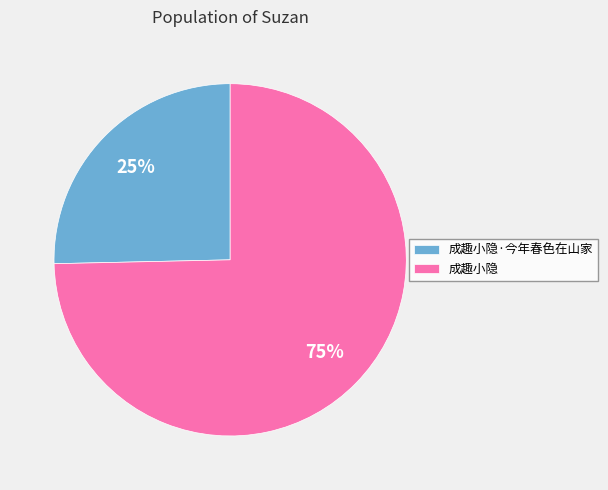

Which has a higher value, 成趣小隐 or 成趣小隐·今年春色在山家?

成趣小隐